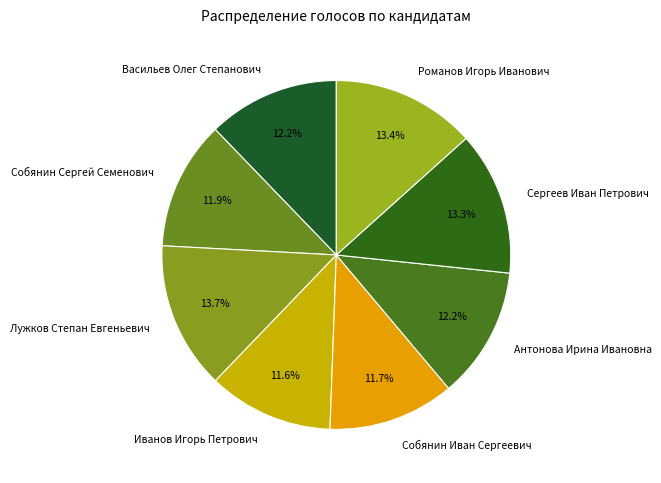

Approximately how many times larger is the value at Романов Игорь Иванович compared to Собянин Сергей Семенович?

1.1